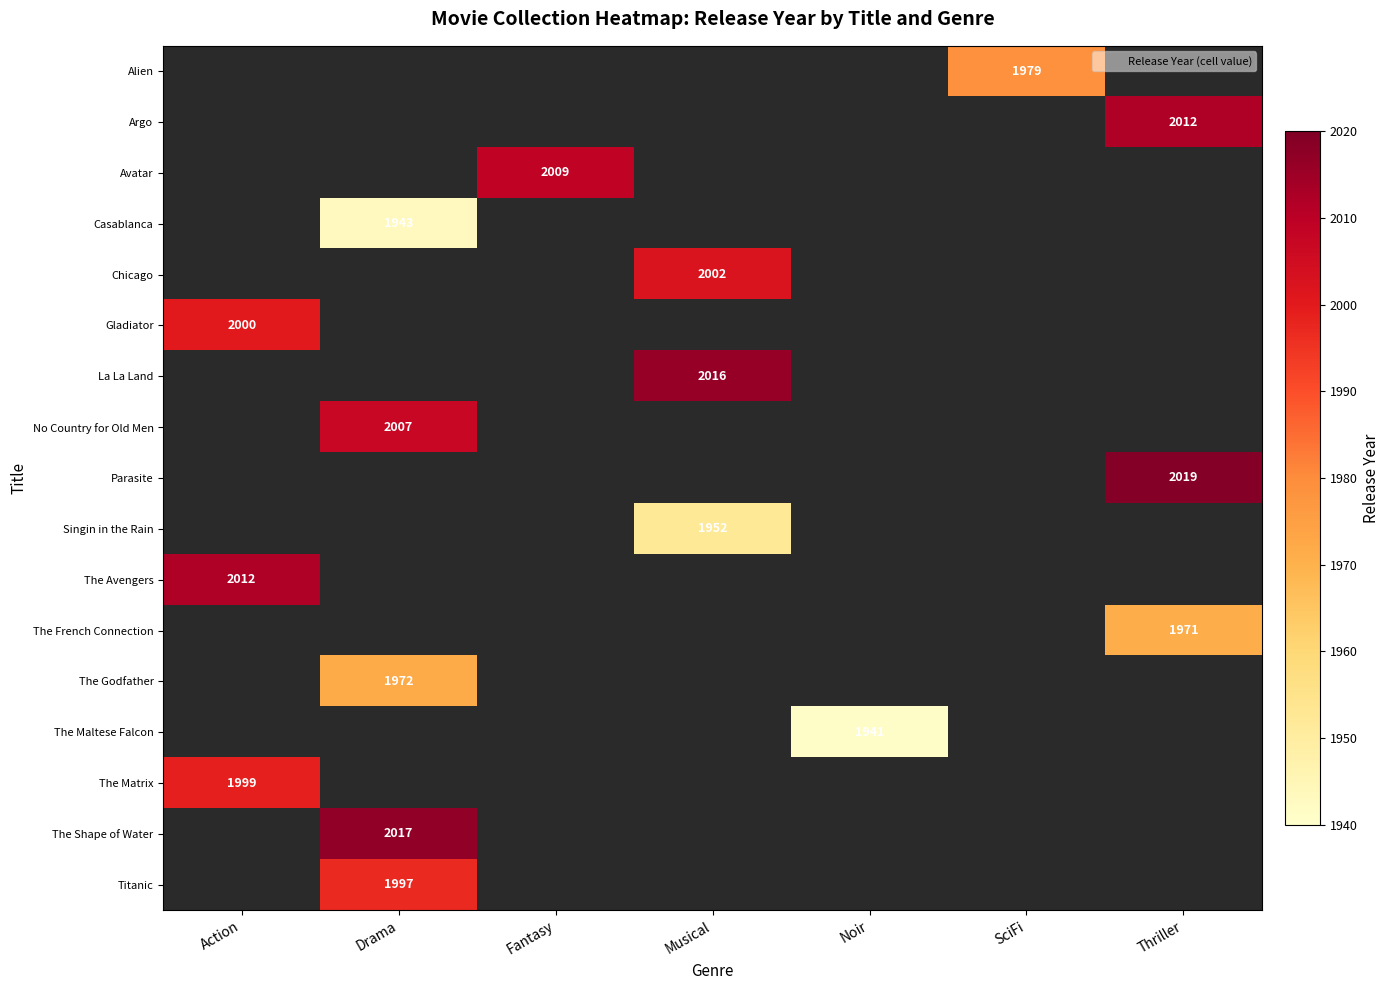

Where is Gladiator nearest to the value 2000?

Action